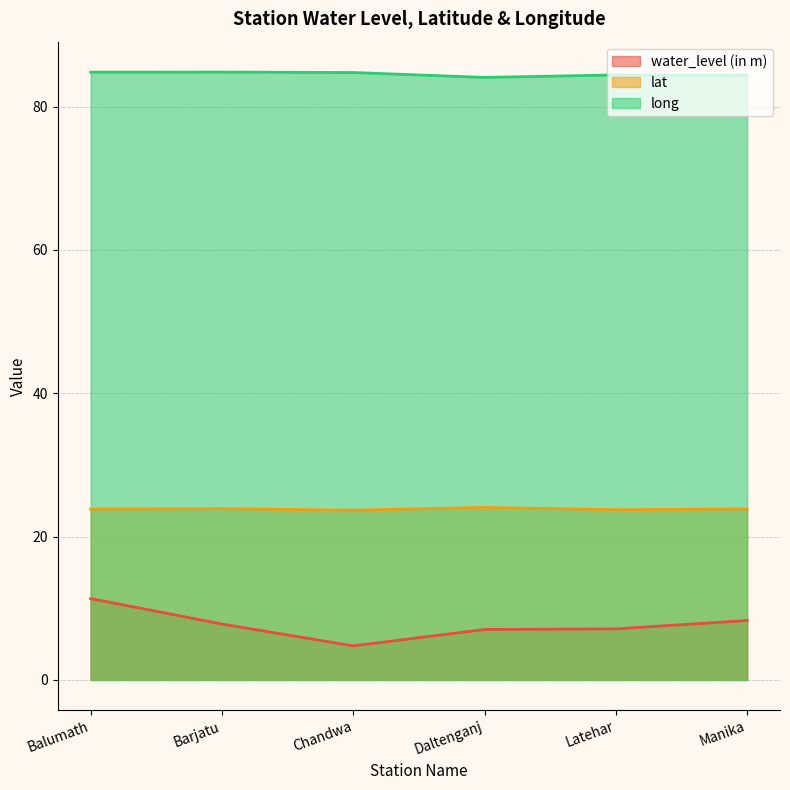

What are all the series names shown in the legend?

water_level (in m), lat, long